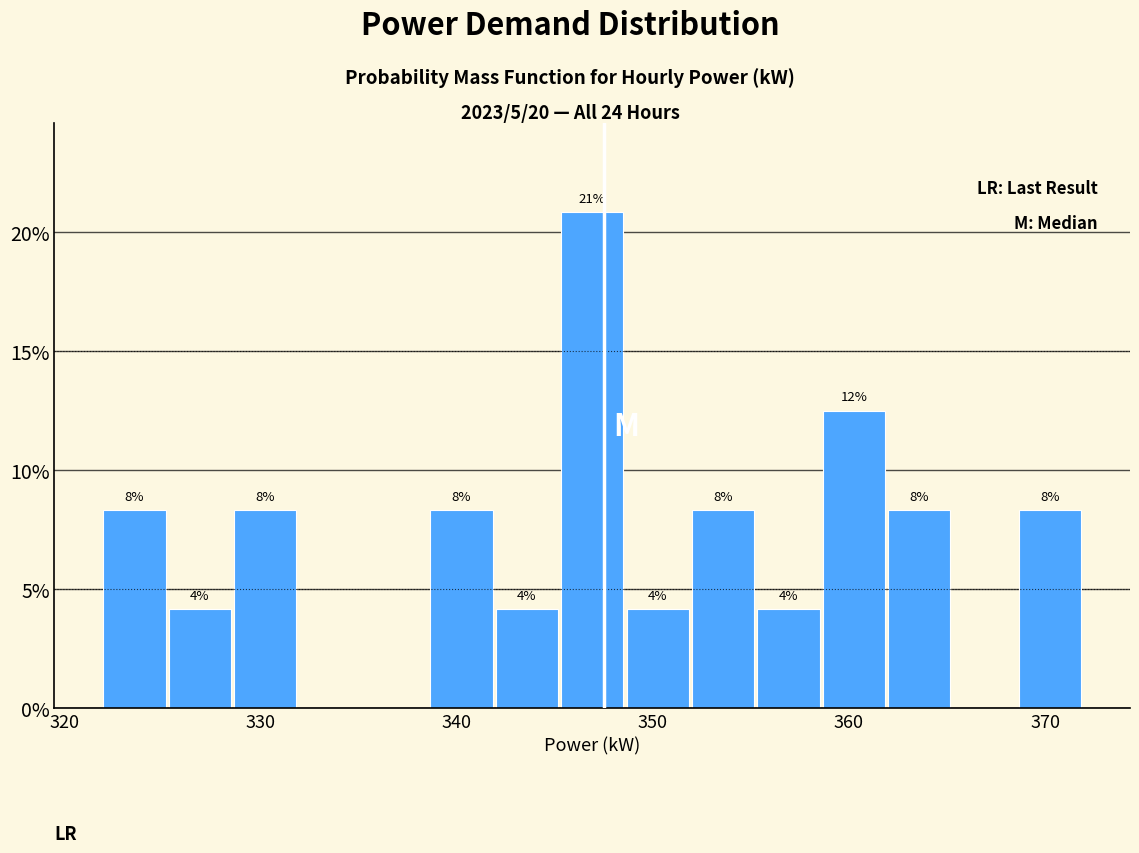

Read against the x-axis, roughly where is the centre of the tallest bar?

347